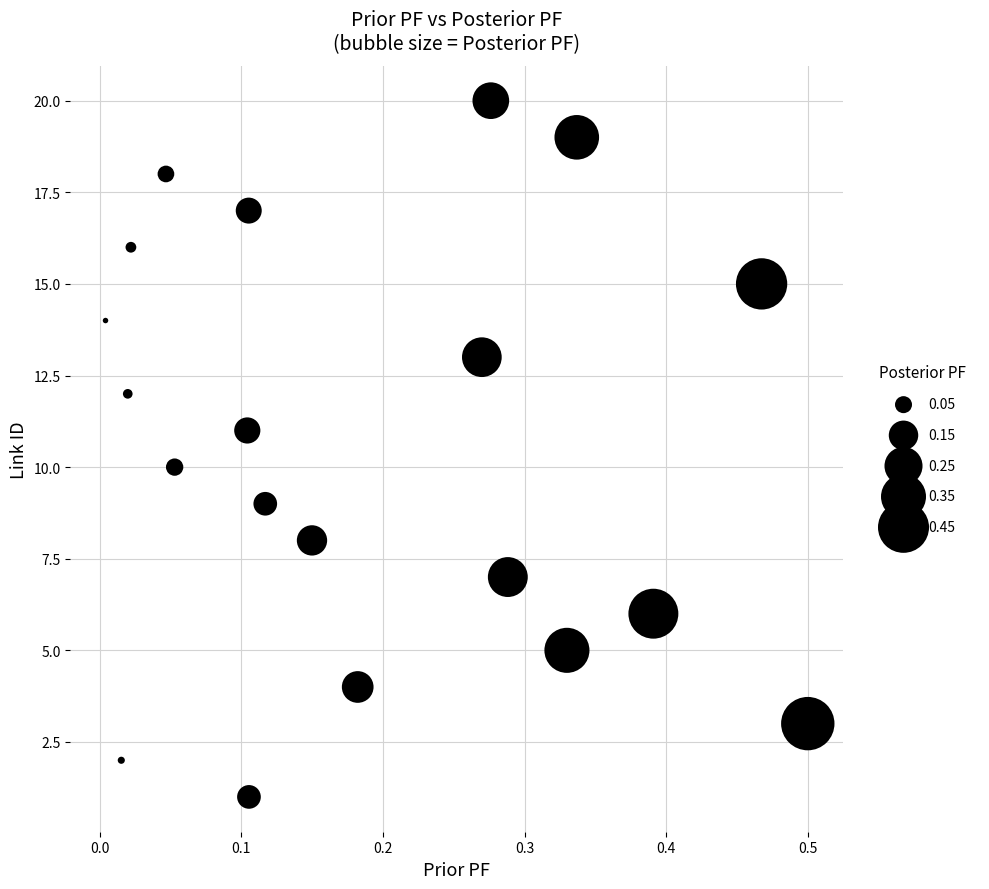

What is the range of Y values (max minus min)?

19